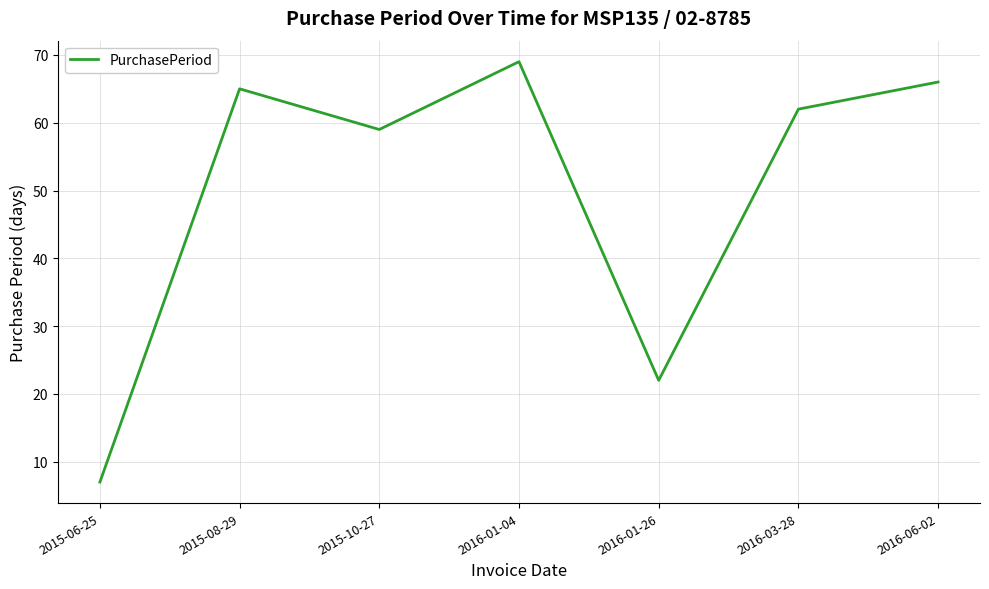

Rank the categories by value from highest to lowest.

2016-01-04, 2016-06-02, 2015-08-29, 2016-03-28, 2015-10-27, 2016-01-26, 2015-06-25